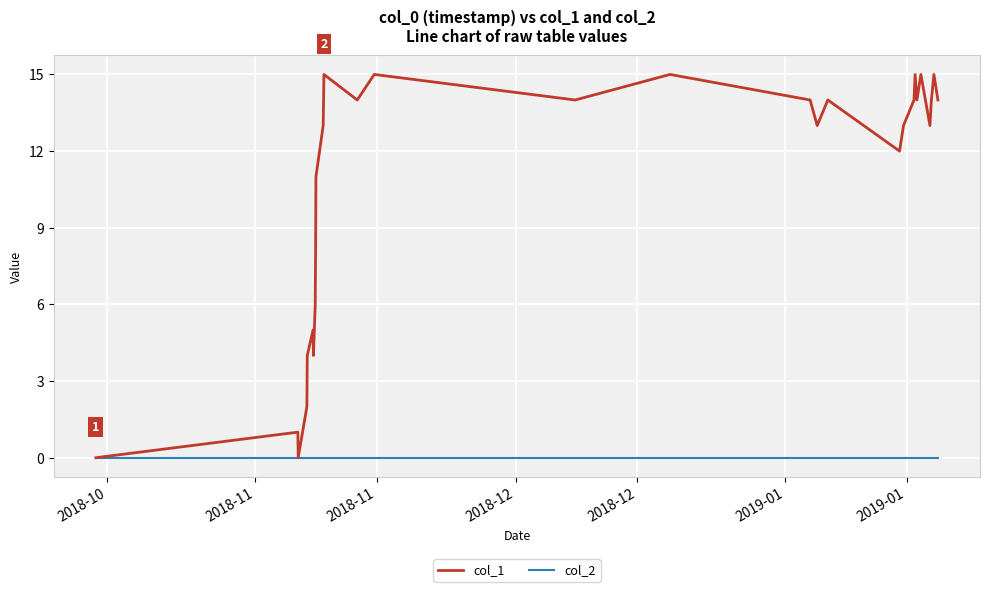

In col_1, how many points are higher than both neighbors (excluding endpoints)?

9